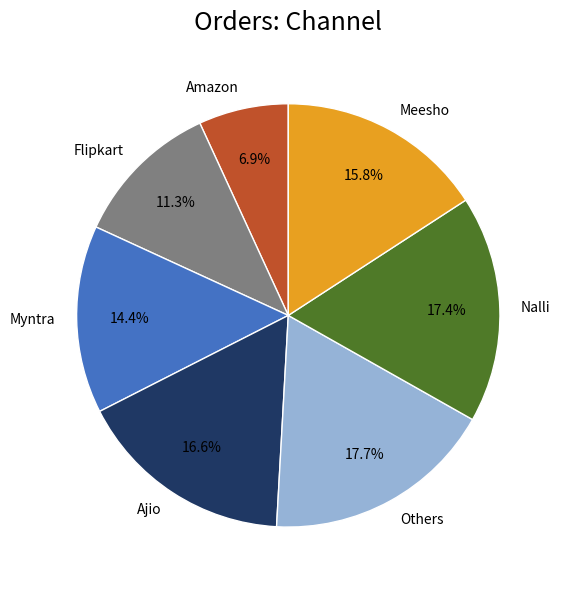

Does Others represent more than half of the total?

No